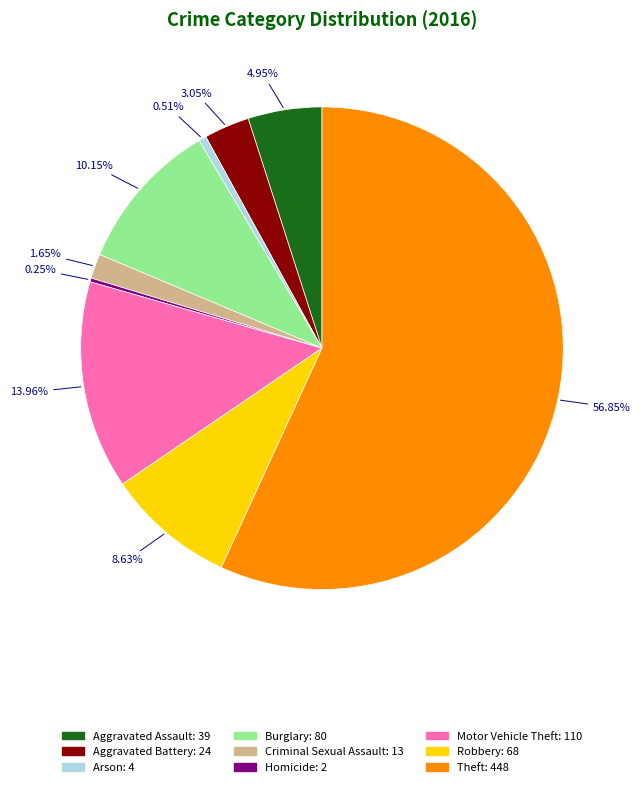

Which has a higher value, Motor Vehicle Theft or Theft?

Theft